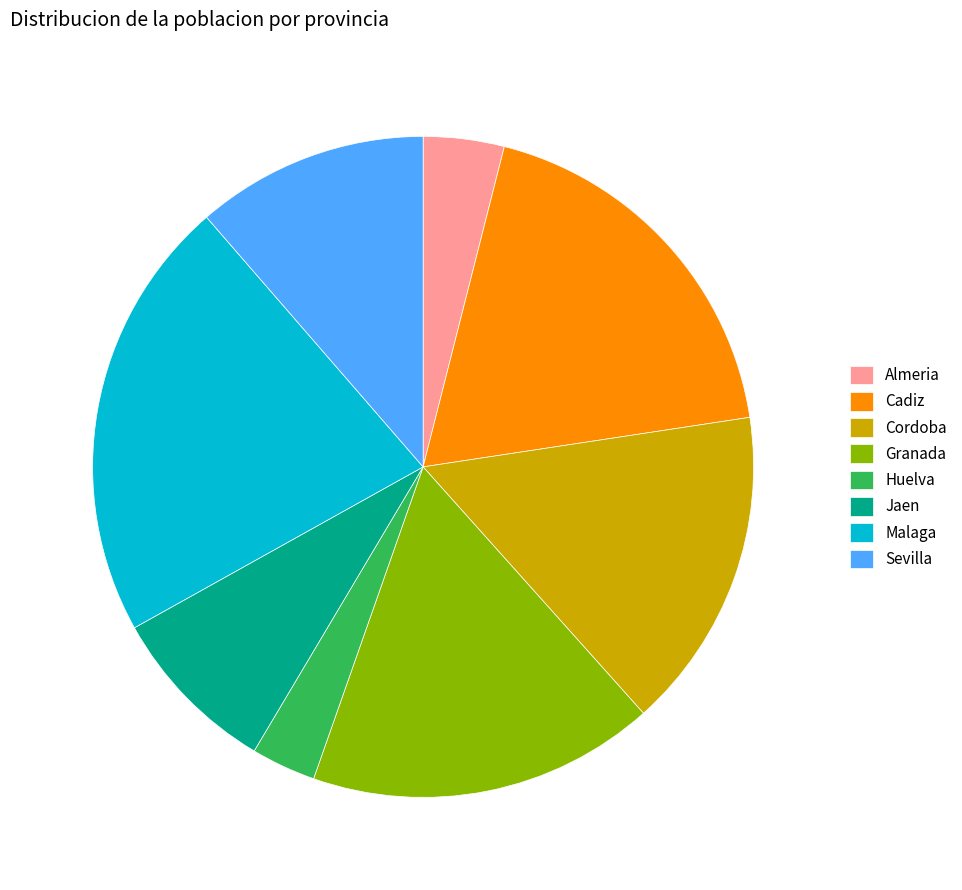

The Granada slice represents 5% of the pie. True or false?

False